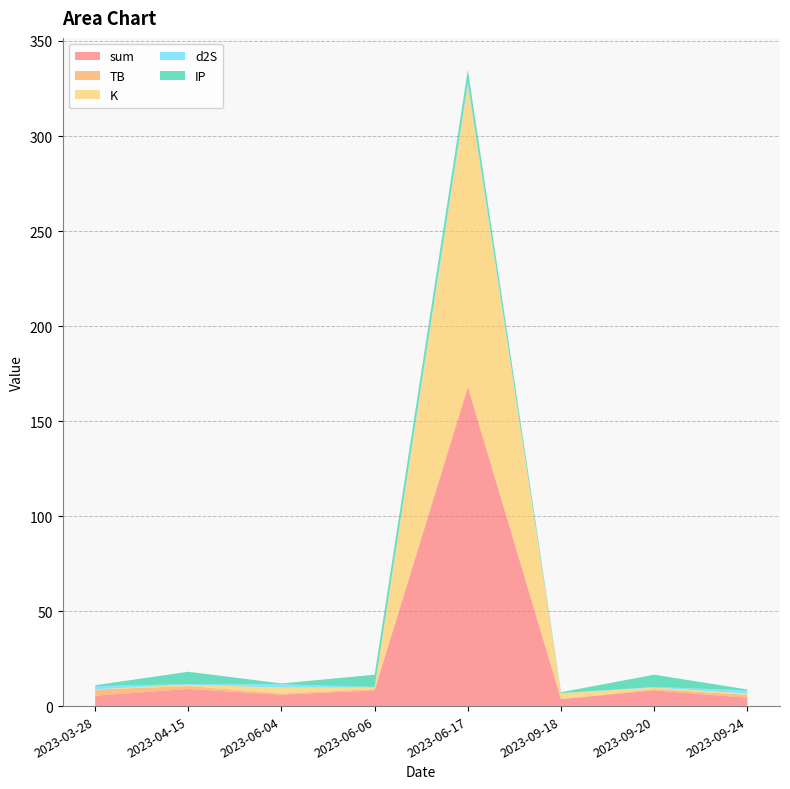

Reading left to right, extract all data points from this chart.

sum: 2023-03-28=5.5	2023-04-15=9.0	2023-06-04=6.0	2023-06-06=8.3	2023-06-17=167.4	2023-09-18=3.7	2023-09-20=8.3	2023-09-24=4.4
TB: 2023-03-28=3.2	2023-04-15=1.5	2023-06-04=0.7	2023-06-06=0.7	2023-06-17=1.5	2023-09-18=0.1	2023-09-20=0.7	2023-09-24=1.5
K: 2023-03-28=0.2	2023-04-15=0.7	2023-06-04=3.1	2023-06-06=0.7	2023-06-17=157.8	2023-09-18=3.1	2023-09-20=0.7	2023-09-24=0.7
d2S: 2023-03-28=1.7	2023-04-15=0.3	2023-06-04=1.7	2023-06-06=0.3	2023-06-17=1.7	2023-09-18=0.0	2023-09-20=0.3	2023-09-24=1.7
IP: 2023-03-28=0.5	2023-04-15=6.5	2023-06-04=0.5	2023-06-06=6.5	2023-06-17=6.5	2023-09-18=0.5	2023-09-20=6.5	2023-09-24=0.5